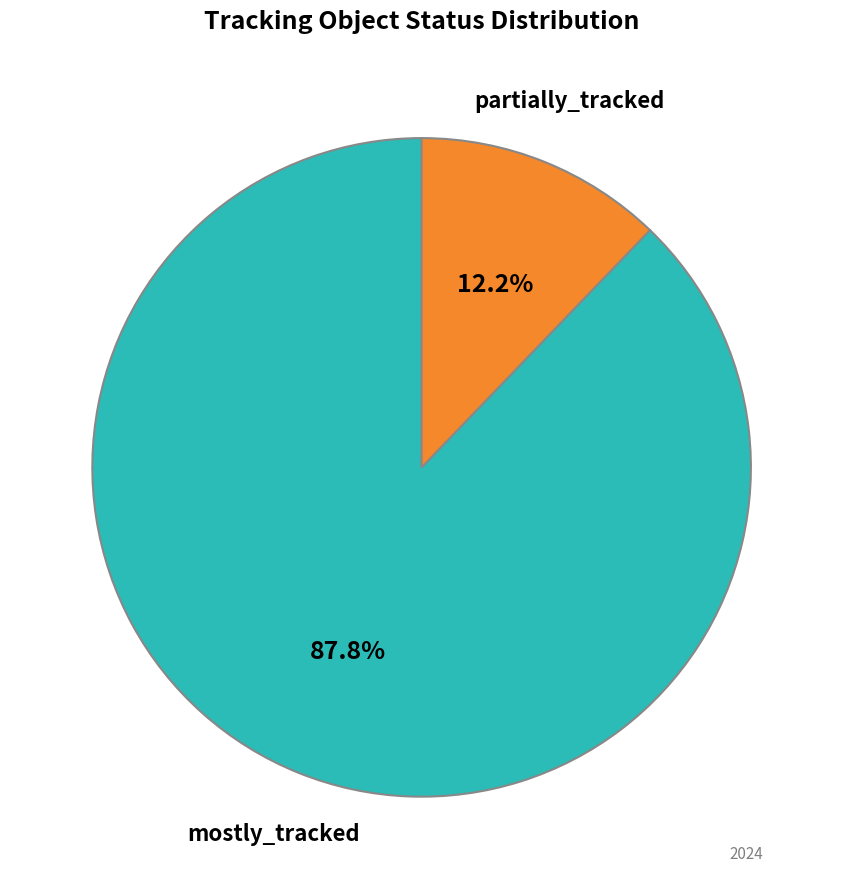

Which slice represents more than half of the pie?

mostly_tracked